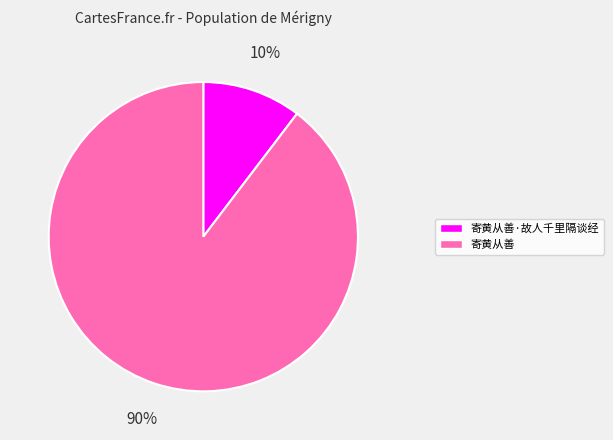

To the nearest percent, what is the average slice percentage?

50%